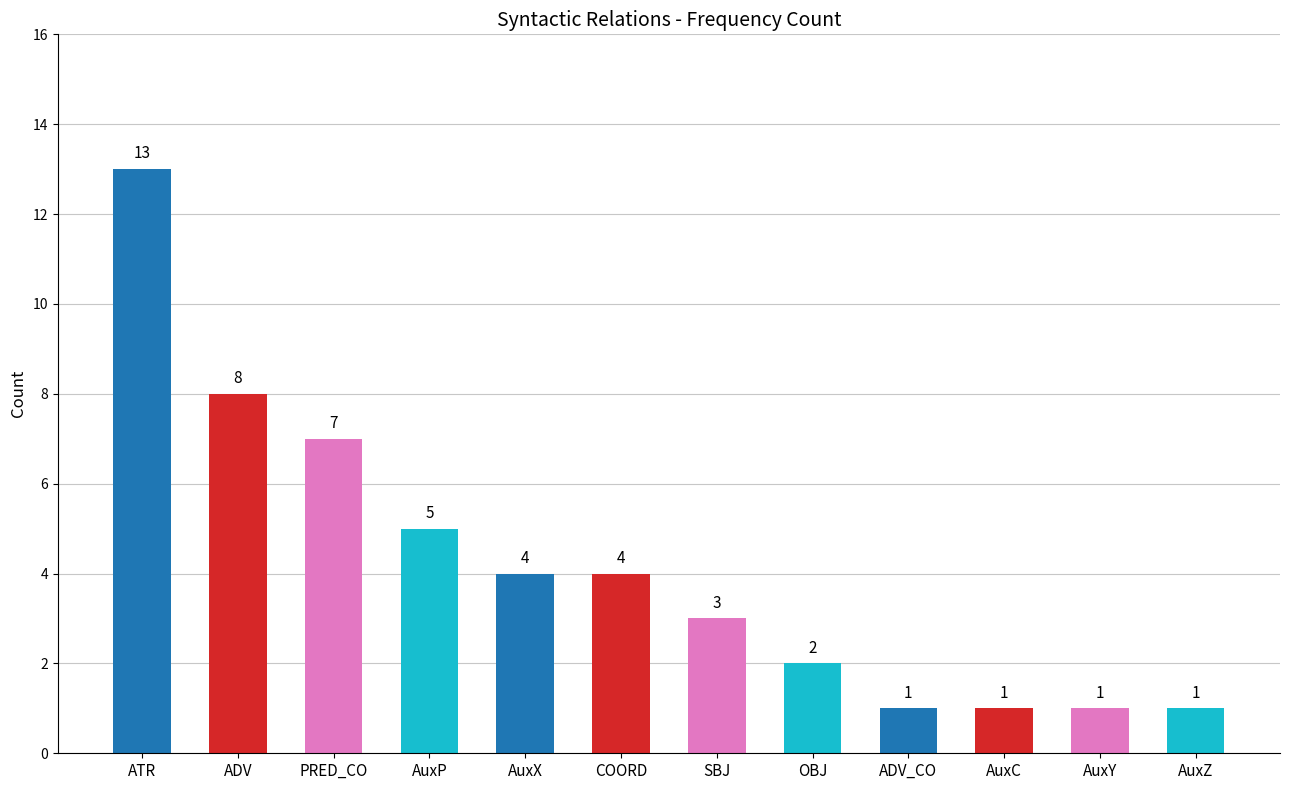

What is the maximum value shown in the chart?

13